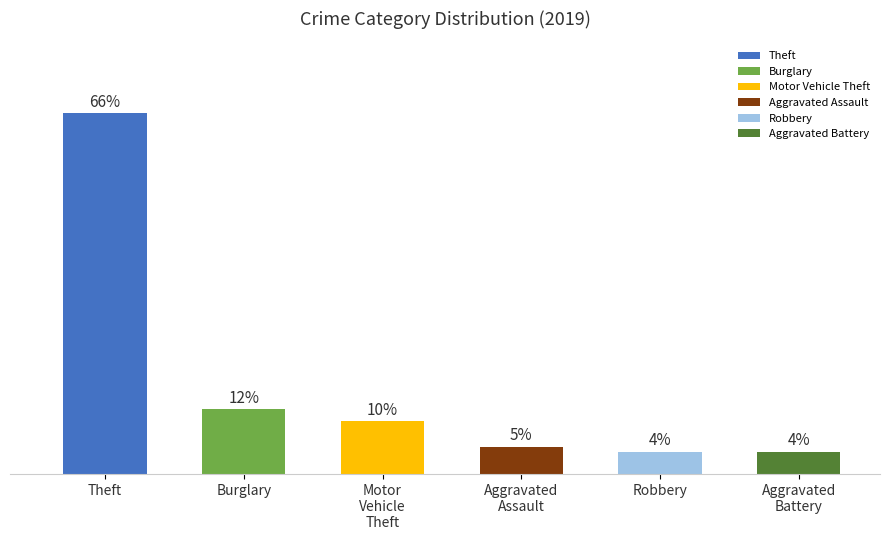

Are the bars grouped side by side (vs. stacked)?

No